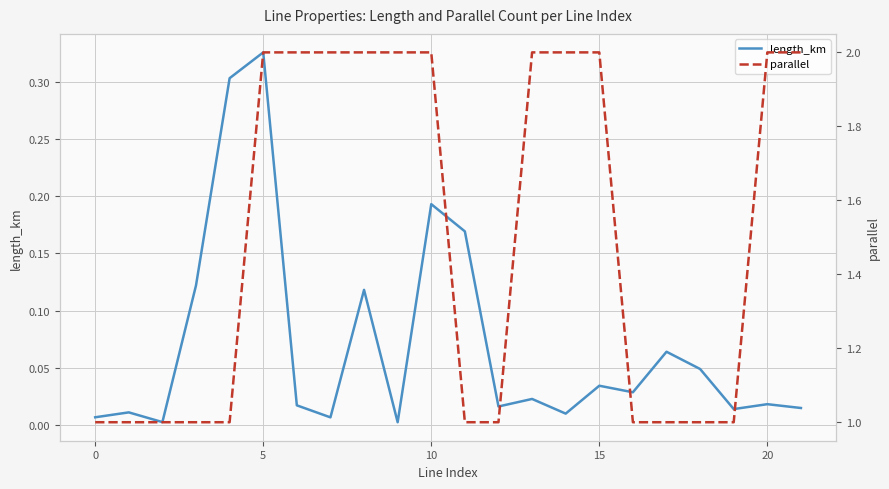

Which label corresponds to the smallest value in the chart?

9